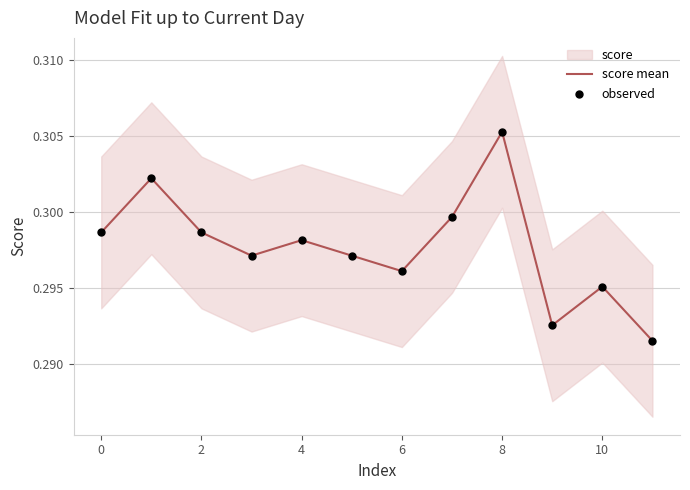

At how many categories does at least one series exceed 0?

12